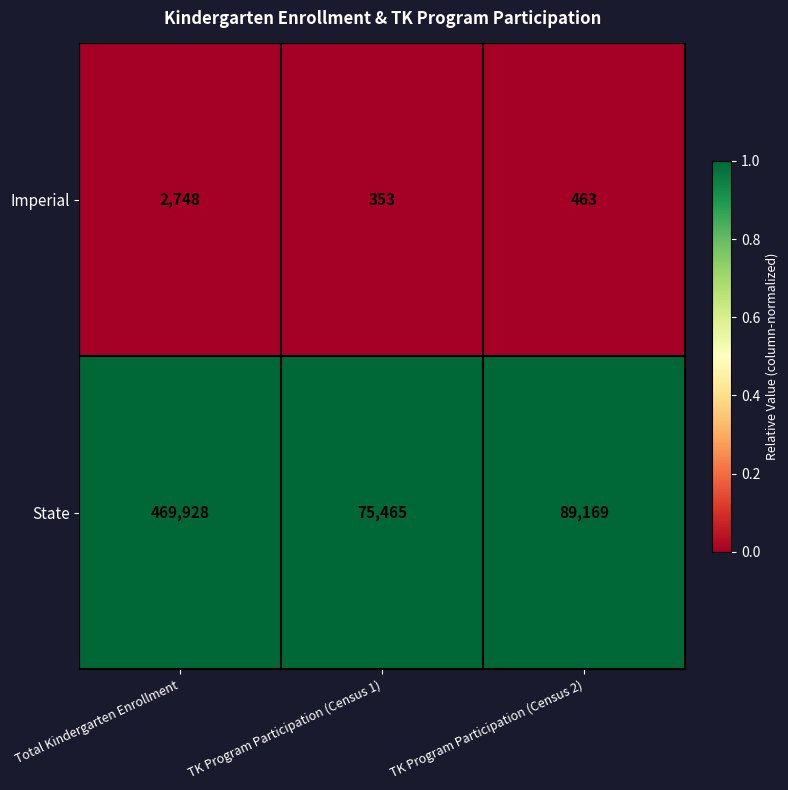

Reading left to right, extract all data points from this chart.

Imperial: Total Kindergarten Enrollment=2748	TK Program Participation (Census 1)=353	TK Program Participation (Census 2)=463
State: Total Kindergarten Enrollment=469928	TK Program Participation (Census 1)=75465	TK Program Participation (Census 2)=89169